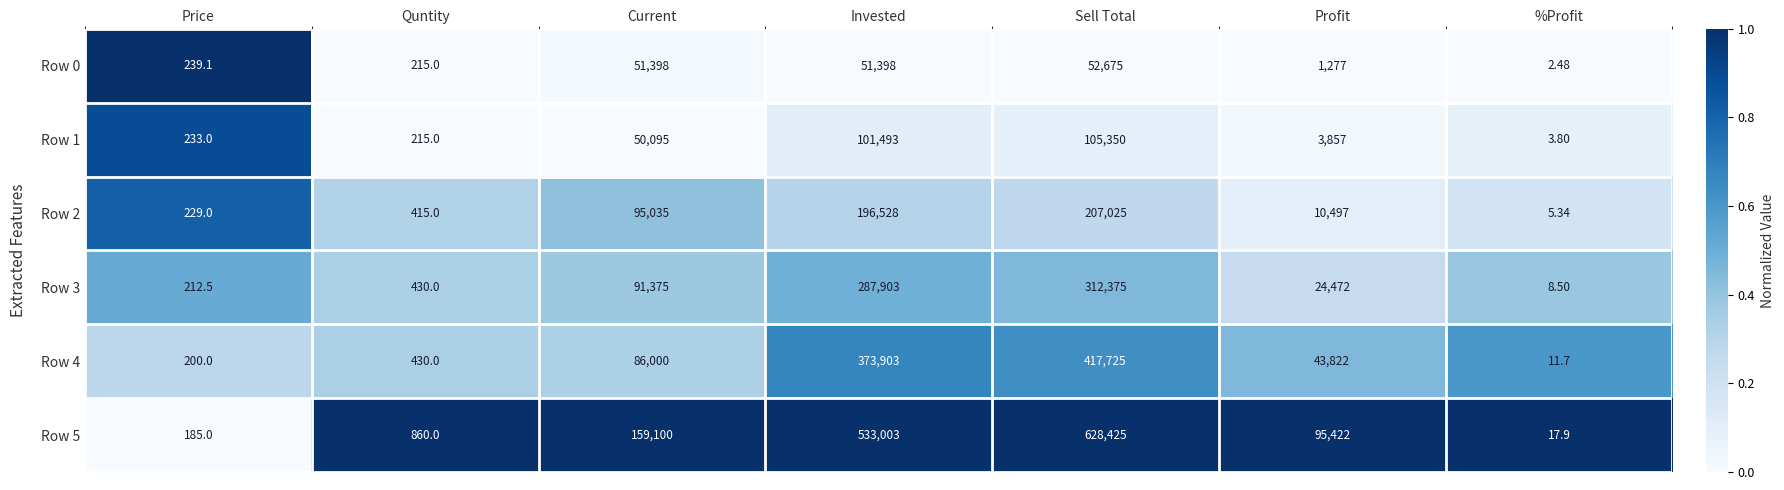

Rank the categories by Row 5 value from highest to lowest.

Sell Total, Invested, Current, Profit, Quntity, Price, %Profit